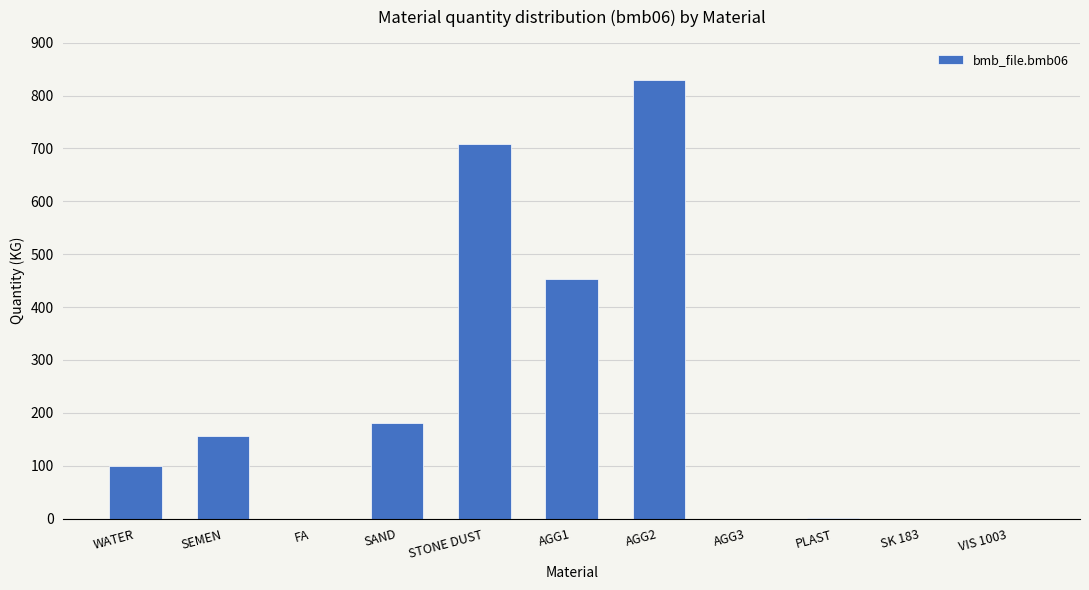

Where is the data nearest to the value 414?

AGG1